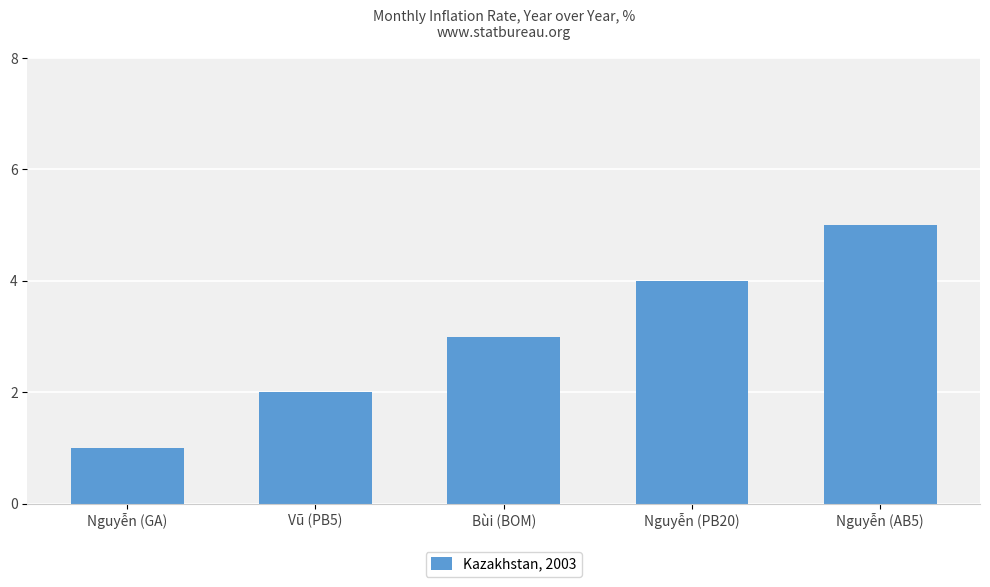

How many data points are less than 3?

2